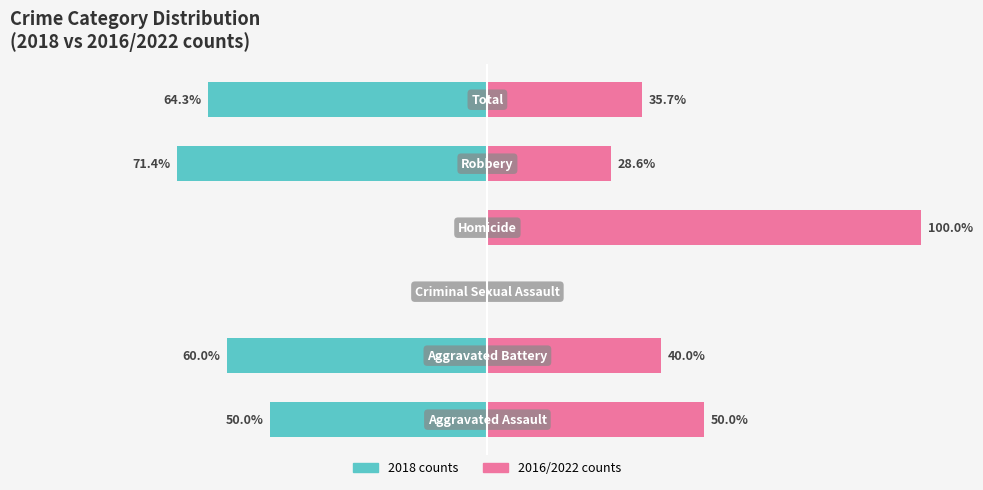

How many bars are there in each group?

2